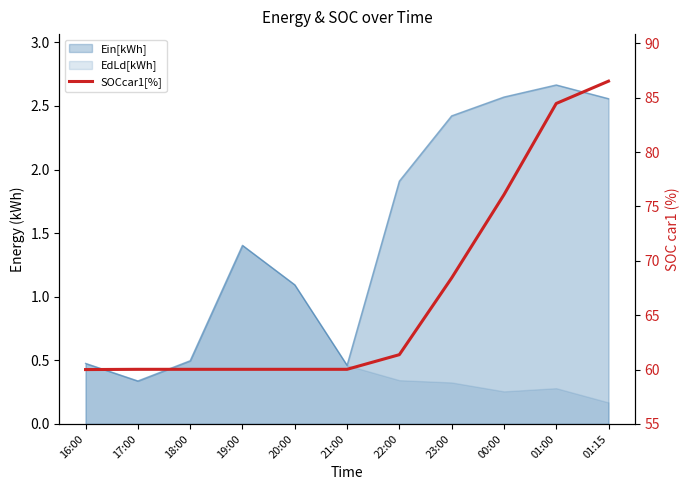

True or false: the data shows 20.7 at 01:00.

False